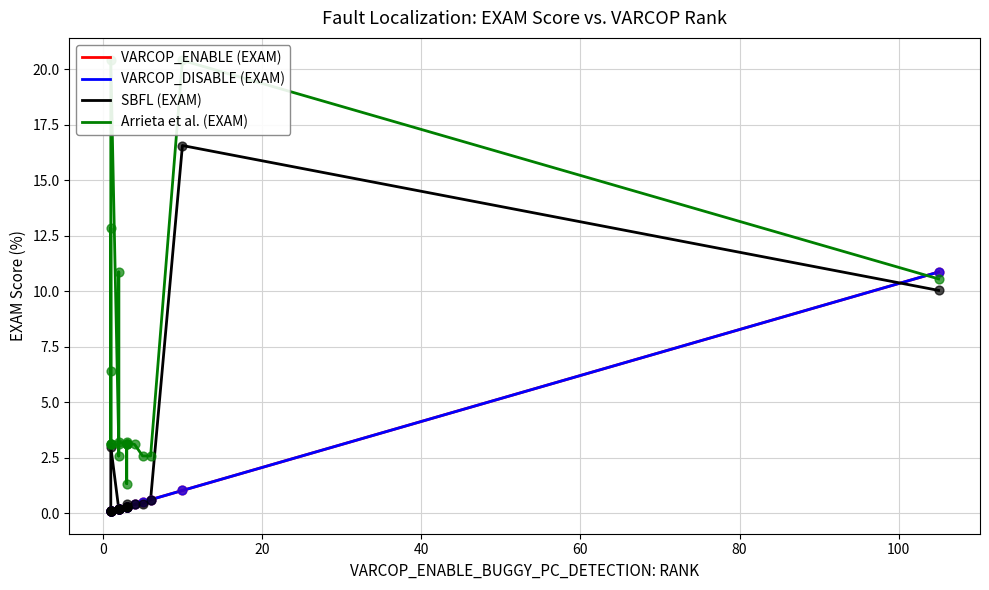

Which series has the largest total across all categories?

Arrieta et al. (EXAM)